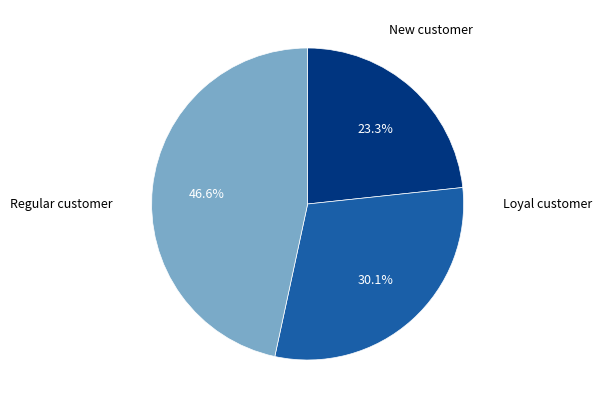

Does any single category account for the majority?

No